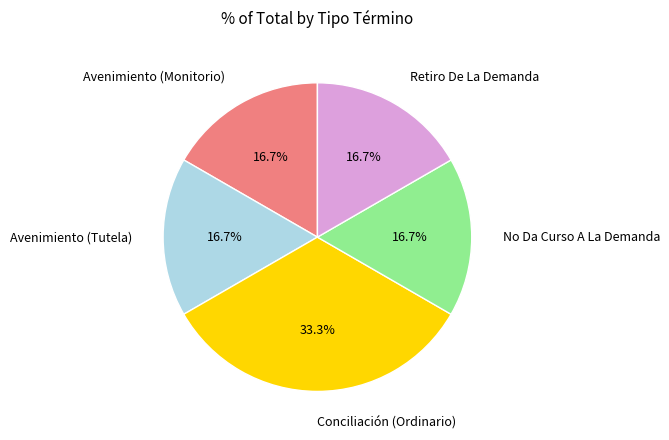

What percentage is the No Da Curso A La Demanda slice, to the nearest percent?

17%